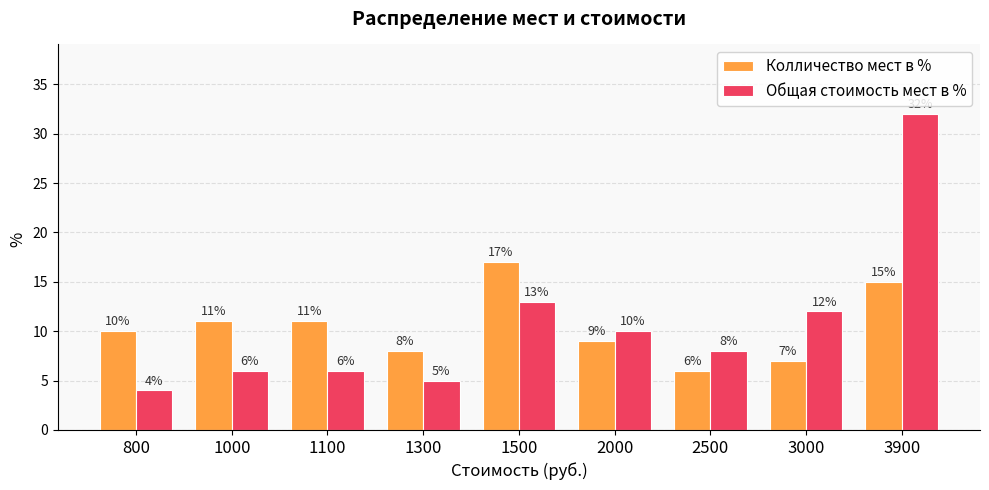

The value of Общая стоимость мест в % at 2000 is 10. True or false?

True